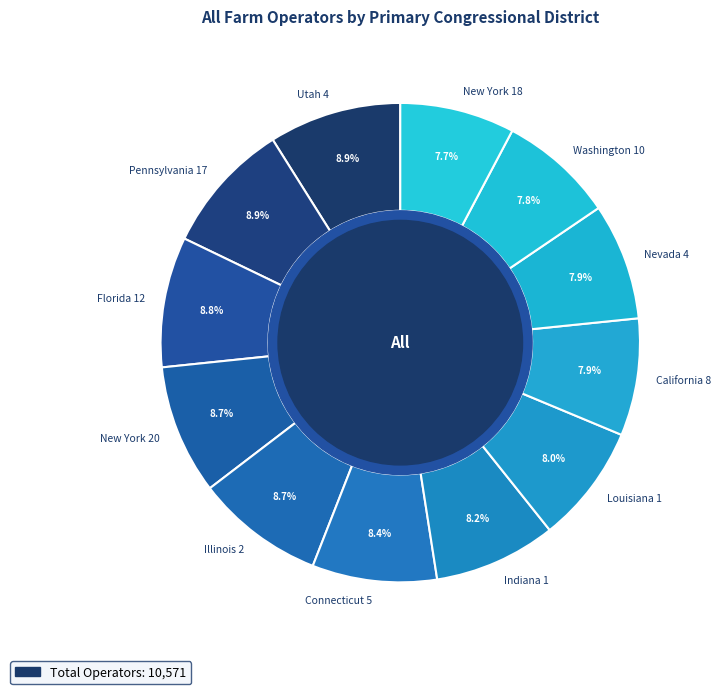

What is the smallest slice in the pie chart?

New York 18